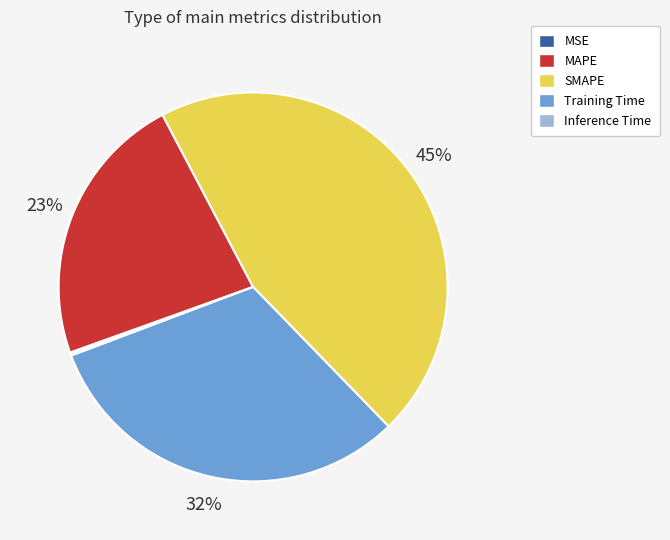

To the nearest percent, what is the difference between the largest and smallest slice percentages?

45%